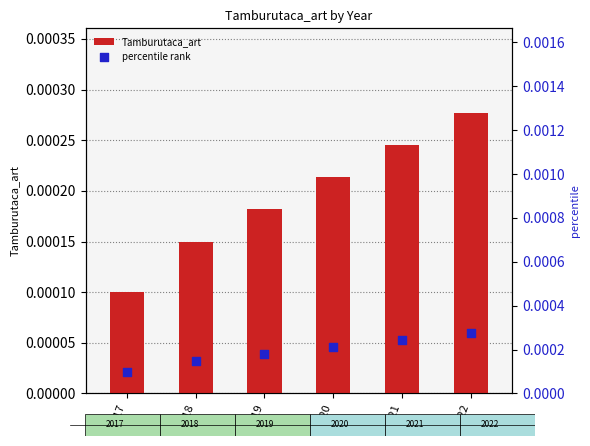

Which series has the largest Y range (max minus min)?

Tamburutaca_art